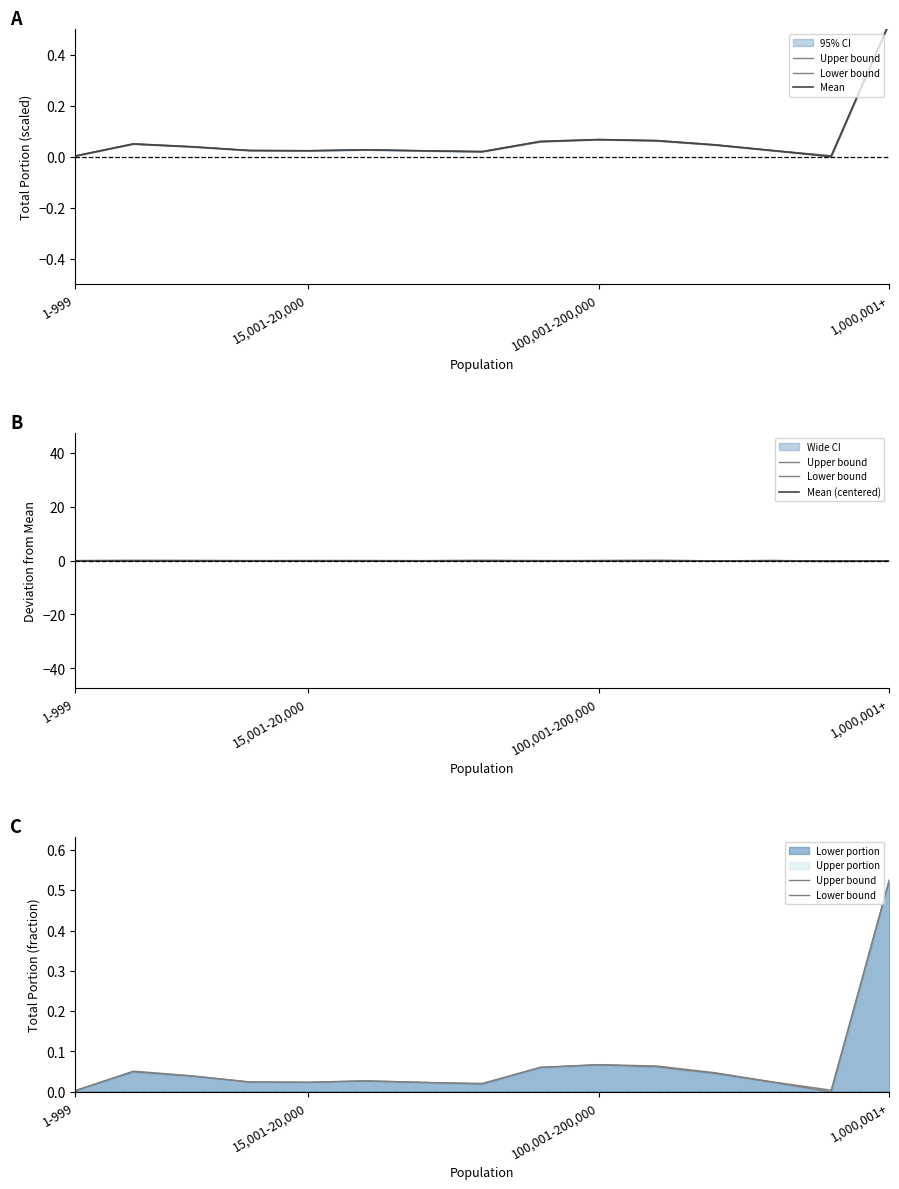

True or false: Mean (centered) has a value of 0.0 at 1-999.

True